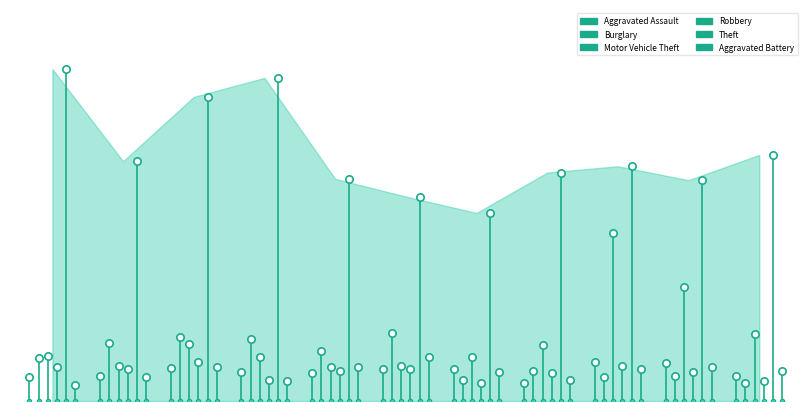

Which series contains the lowest Y value?

Aggravated Battery